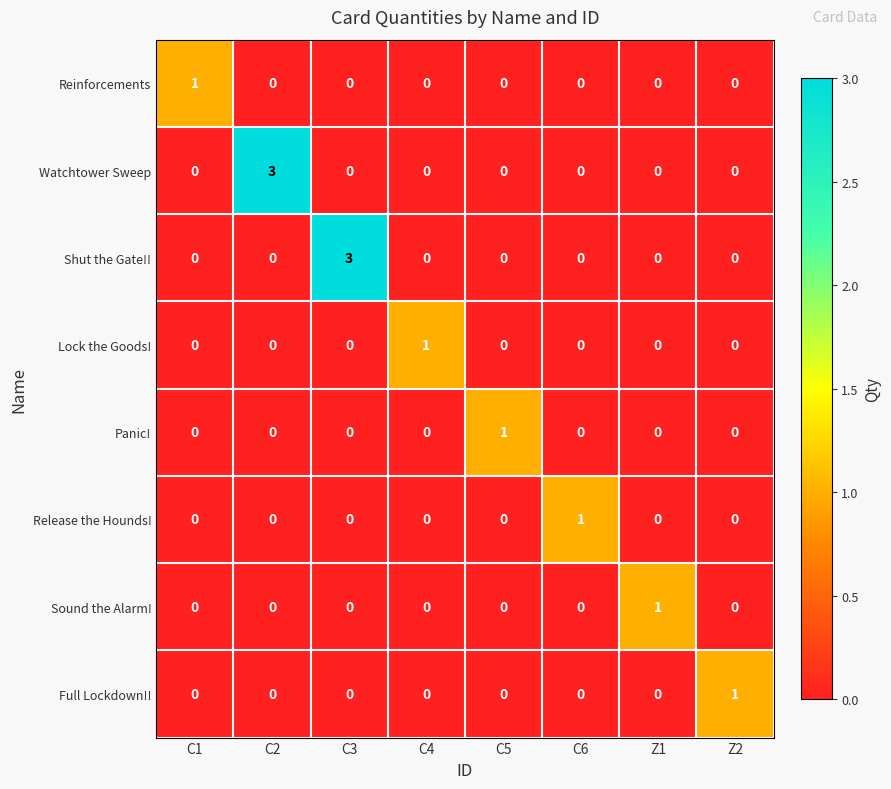

How many Sound the Alarm! values are between 0 and 1?

8